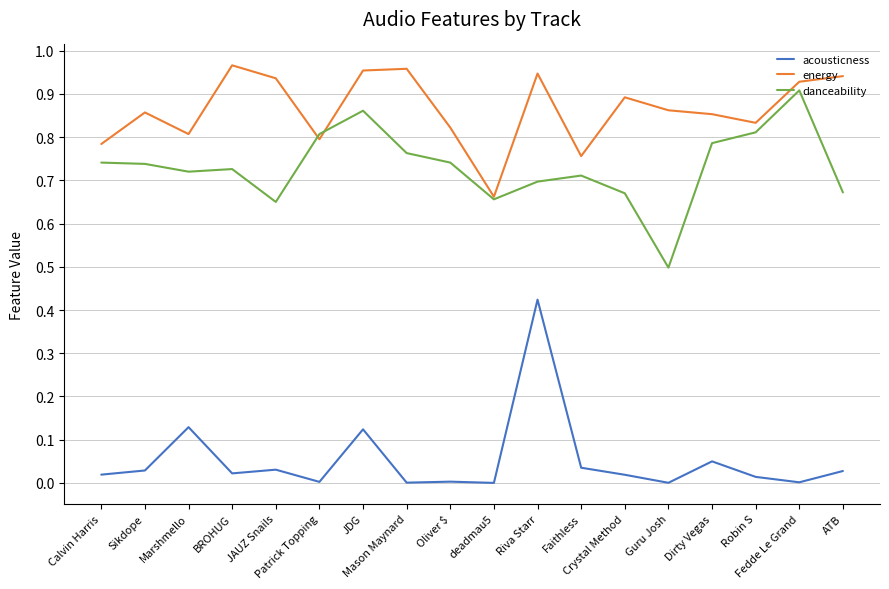

List the series in order of their overall mean, lowest first.

acousticness, danceability, energy